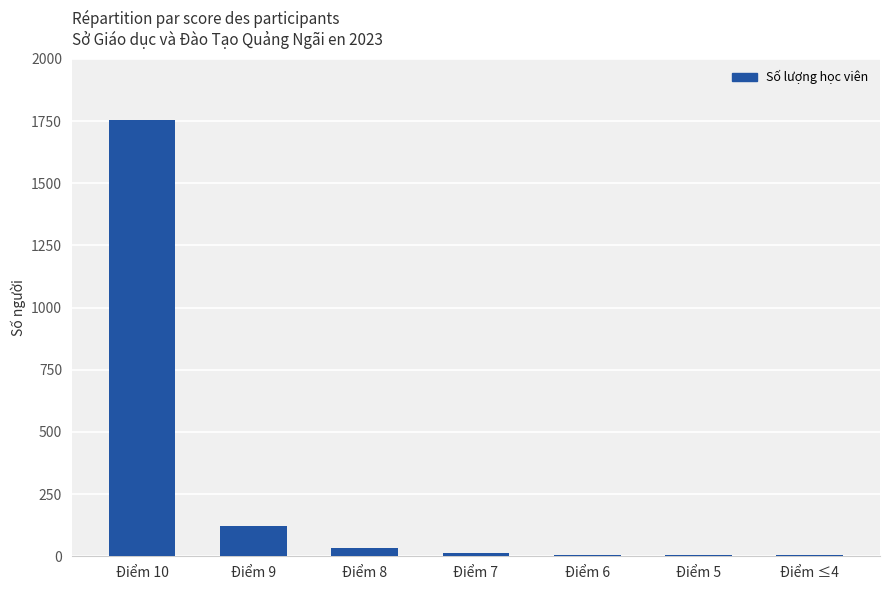

Approximately how many times larger is the value at Điểm 7 compared to Điểm 8?

0.4